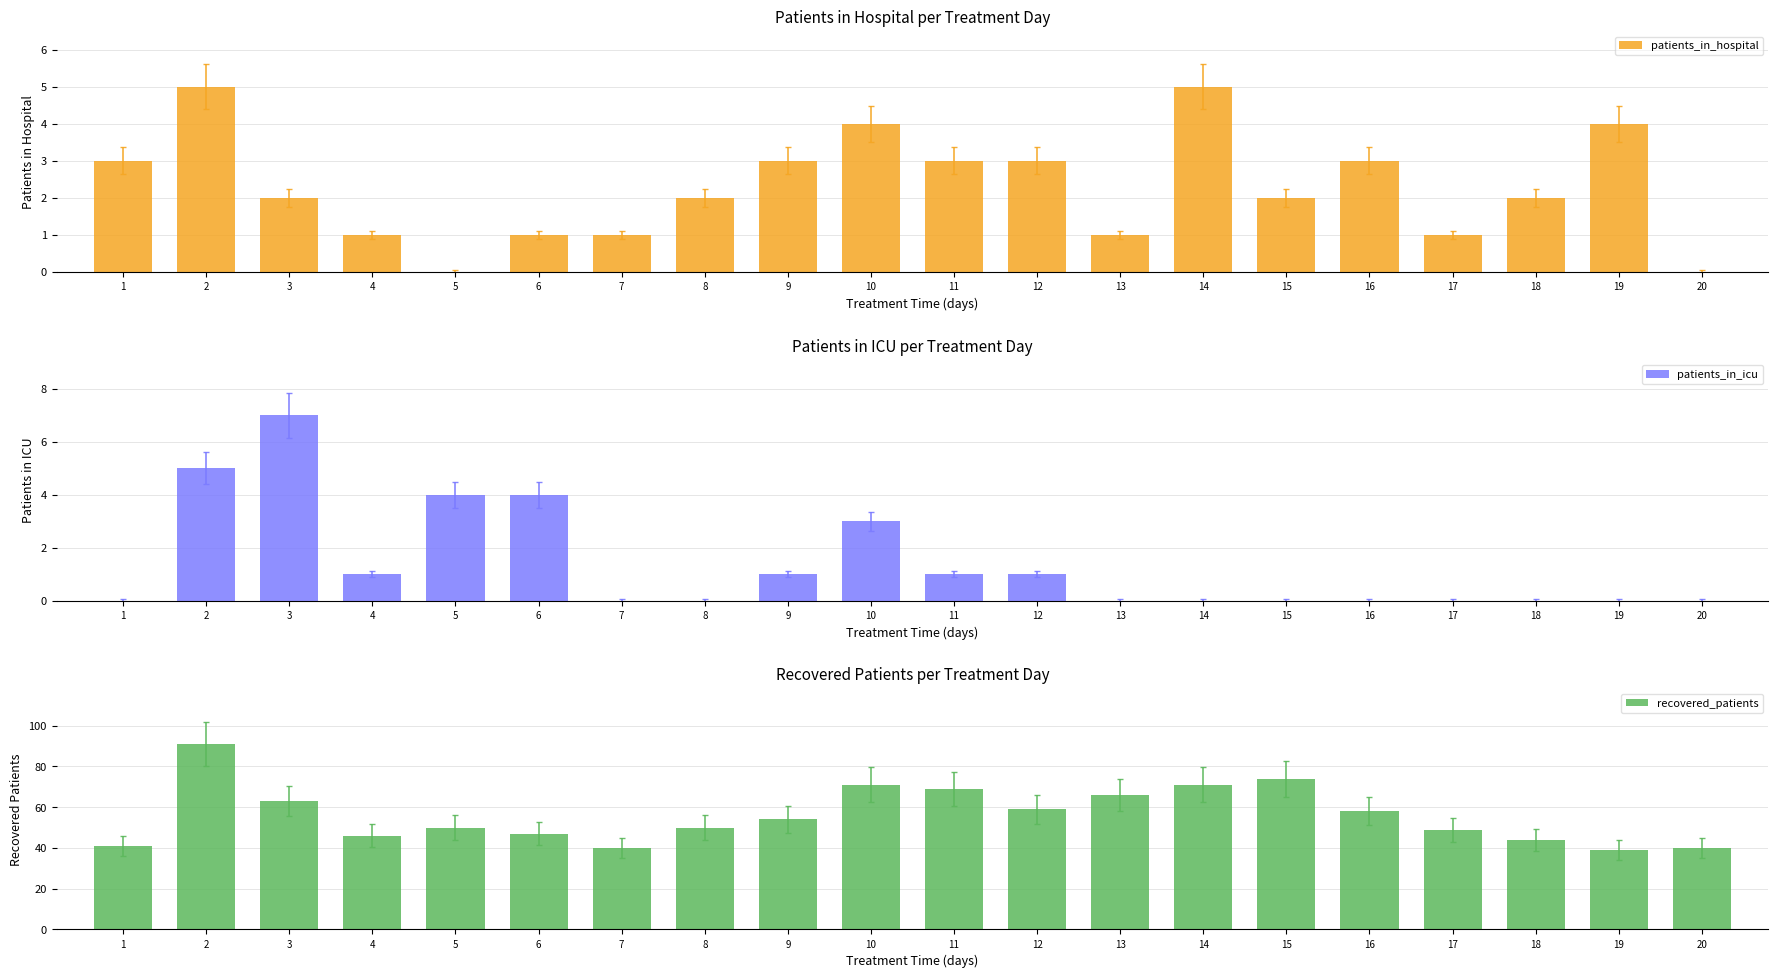

What is the sum of the patients_in_icu values at 14 and 6?

4